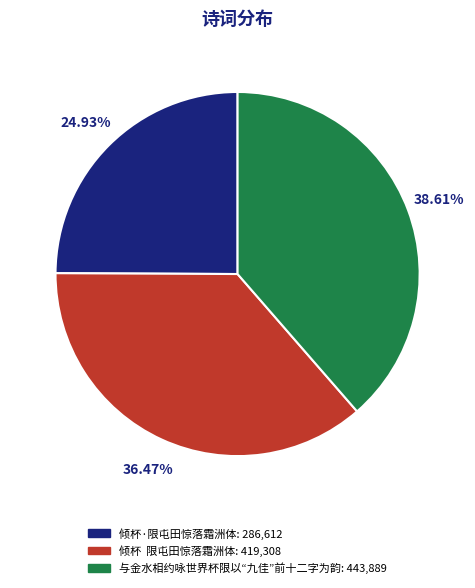

Rank the categories by value from highest to lowest.

与金水相约咏世界杯限以“九佳”前十二字为韵, 倾杯 限屯田惊落霜洲体, 倾杯·限屯田惊落霜洲体